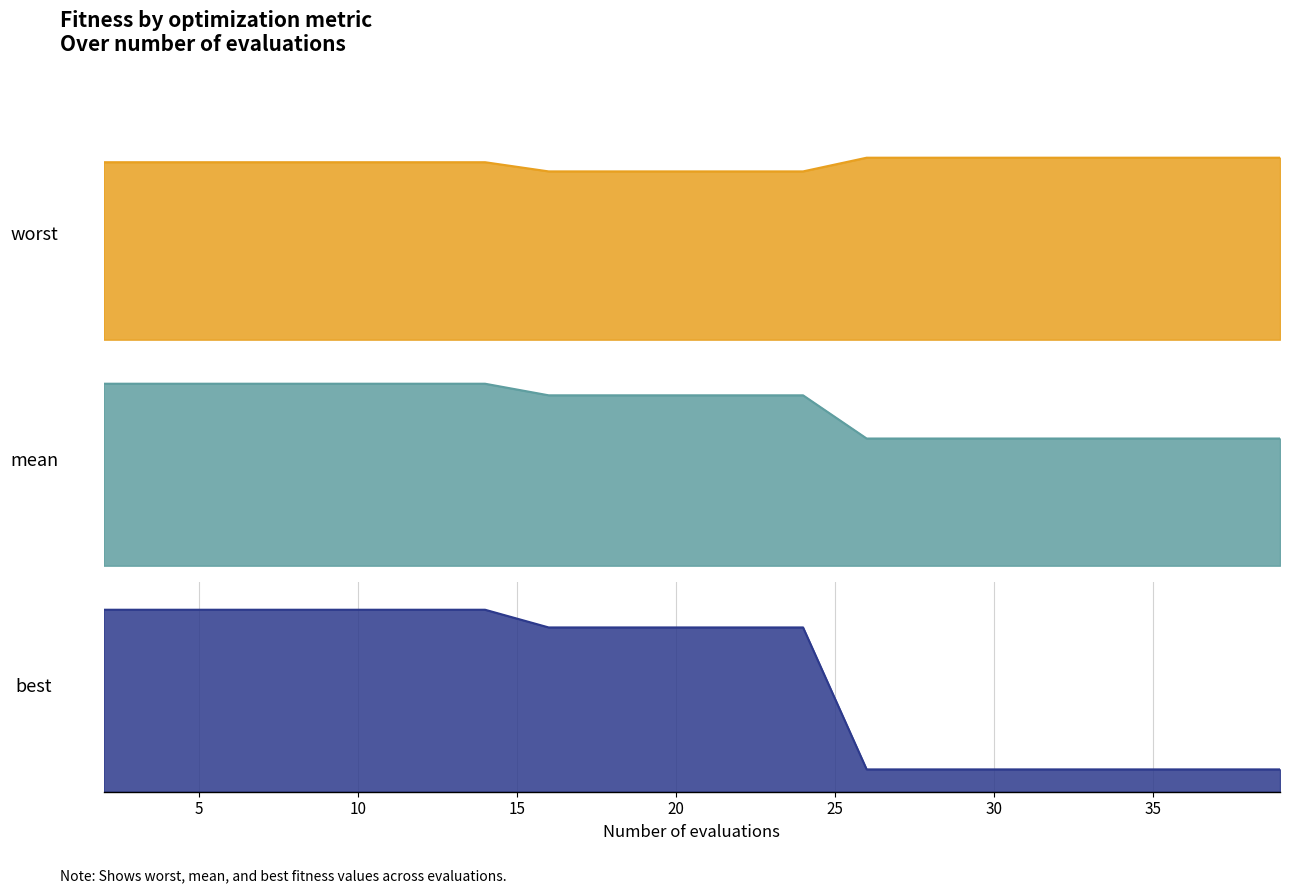

How many values in the mean series are below 3?

8